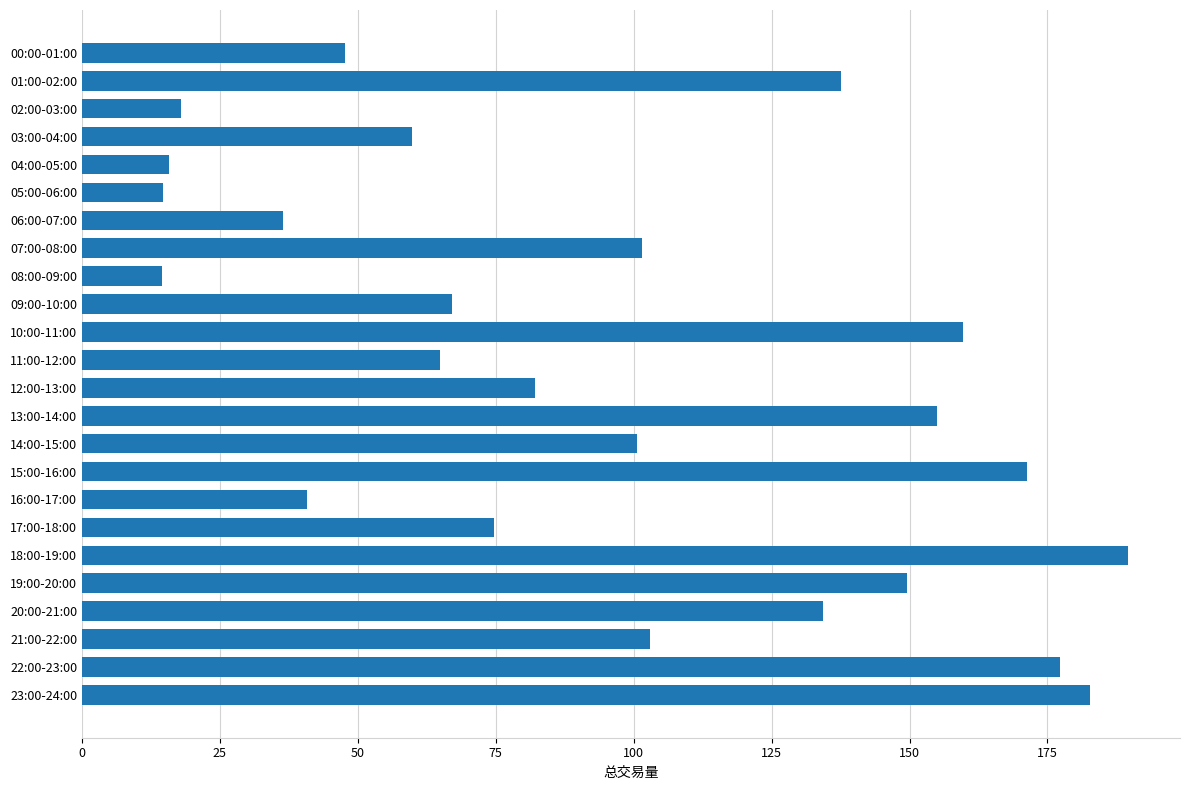

What is the maximum value shown in the chart?

189.5